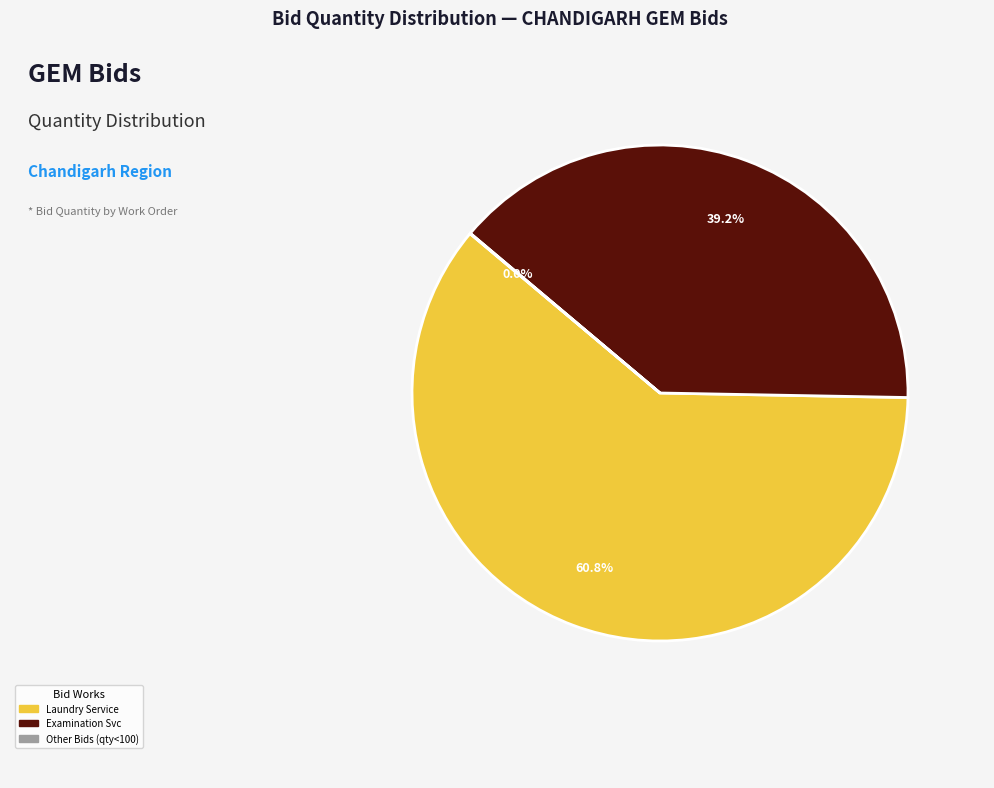

Does any single category account for the majority?

Yes